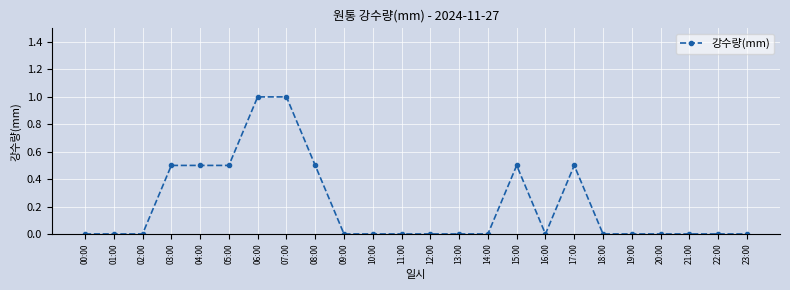

What is the difference between the second highest and minimum values?

1.0